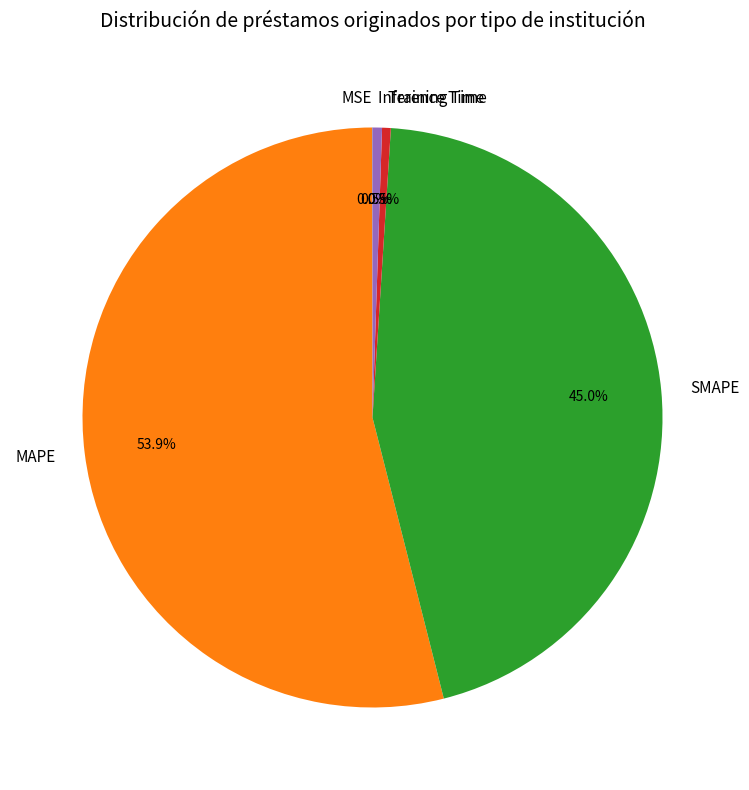

What is the largest slice in the pie chart?

MAPE